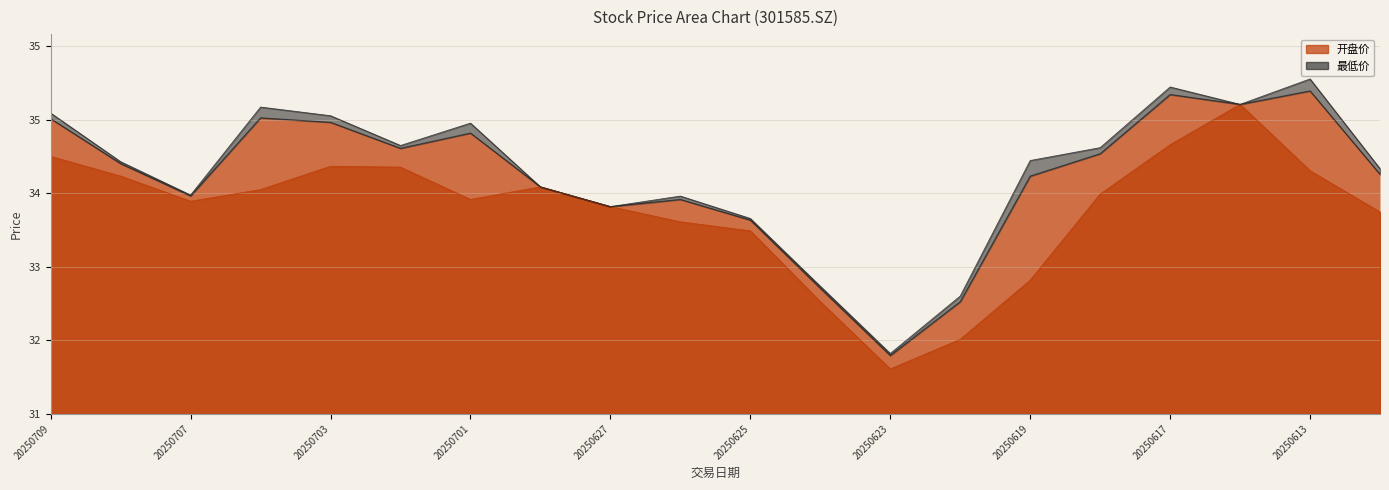

Between 20250612 and 20250618, which is larger?

20250618